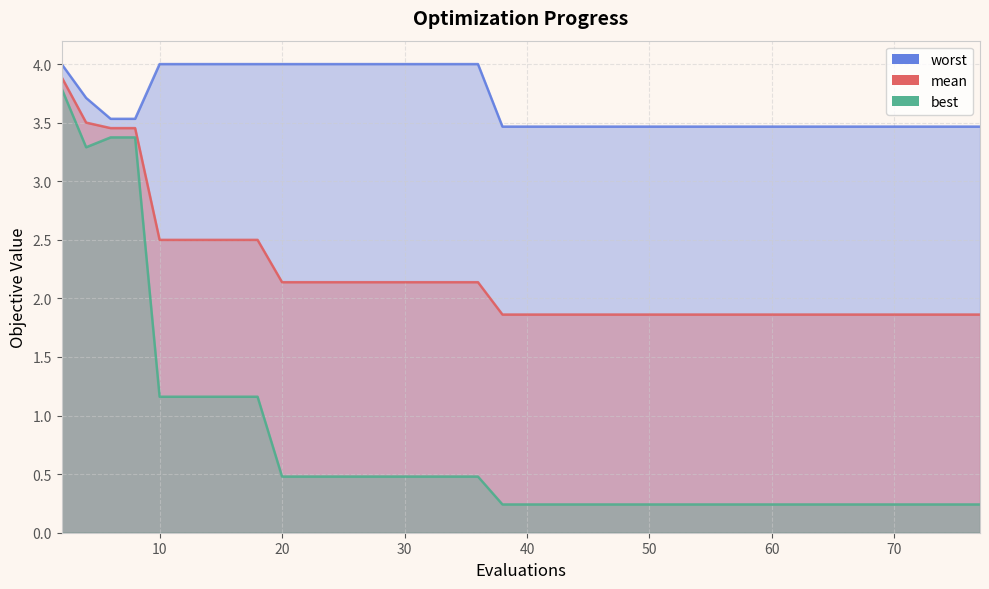

The value of worst at 70 is 3.5. True or false?

True